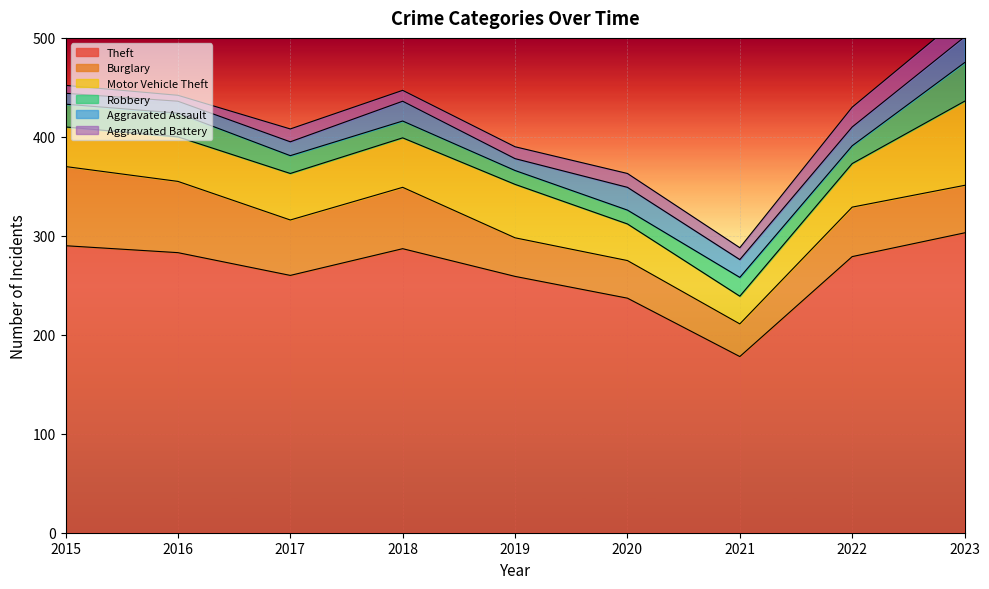

At which category is the sum across all series the highest?

2023